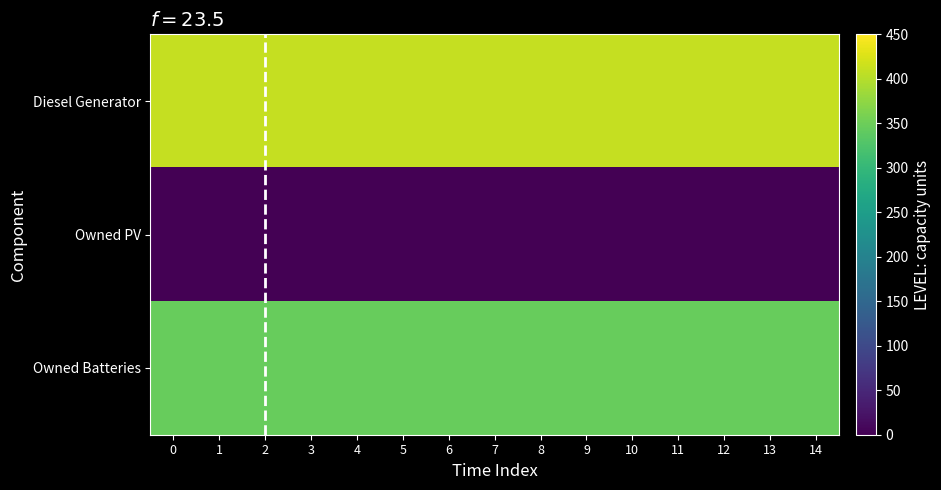

What is the difference between the highest and lowest values at 3?

410